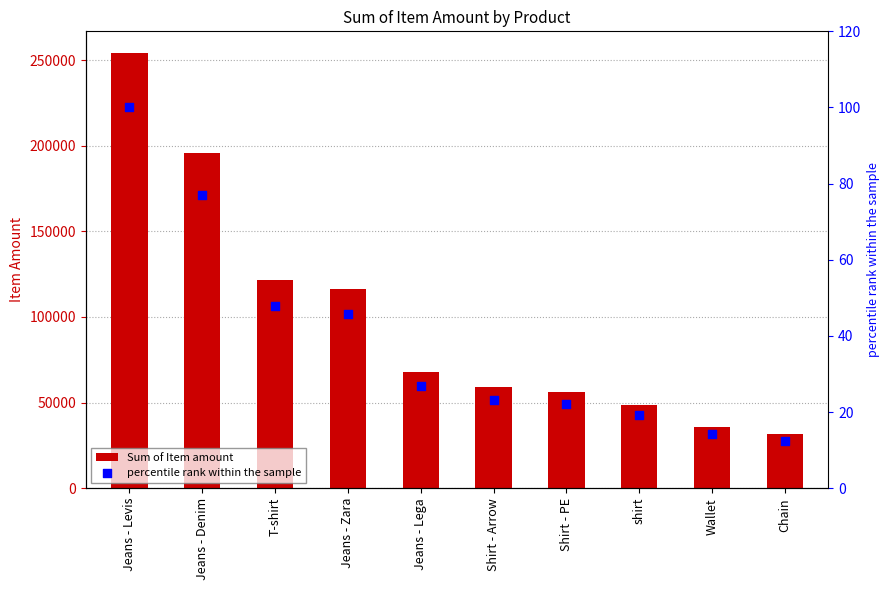

Which series has the largest total across all categories?

Sum of Item amount